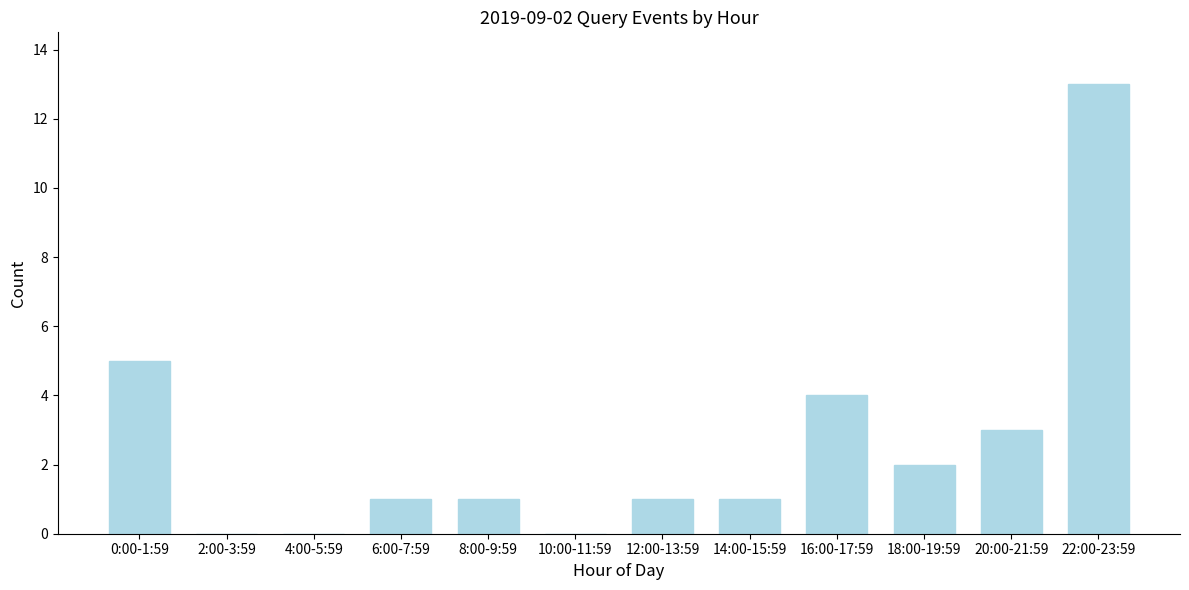

Reading left to right, extract all data points from this chart.

0:00-1:59=5	2:00-3:59=0	4:00-5:59=0	6:00-7:59=1	8:00-9:59=1	10:00-11:59=0	12:00-13:59=1	14:00-15:59=1	16:00-17:59=4	18:00-19:59=2	20:00-21:59=3	22:00-23:59=13